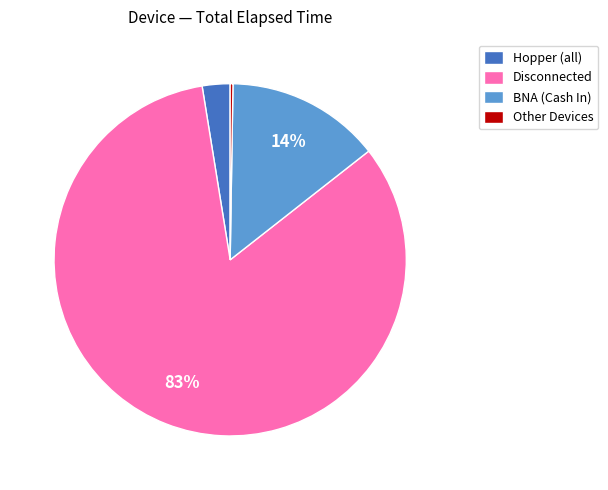

Which has a higher value, Hopper (all) or Disconnected?

Disconnected